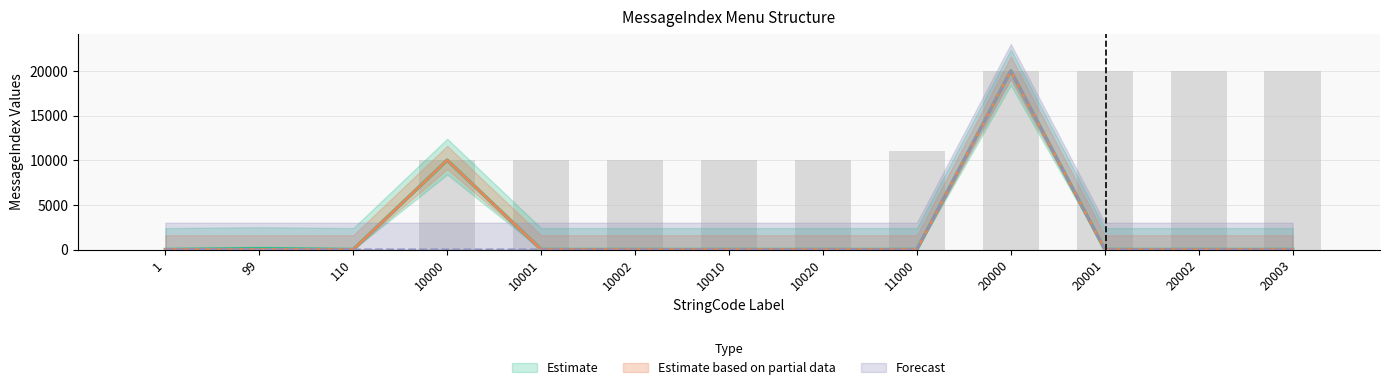

Is it true that Menu2 equals 0 at 110?

True